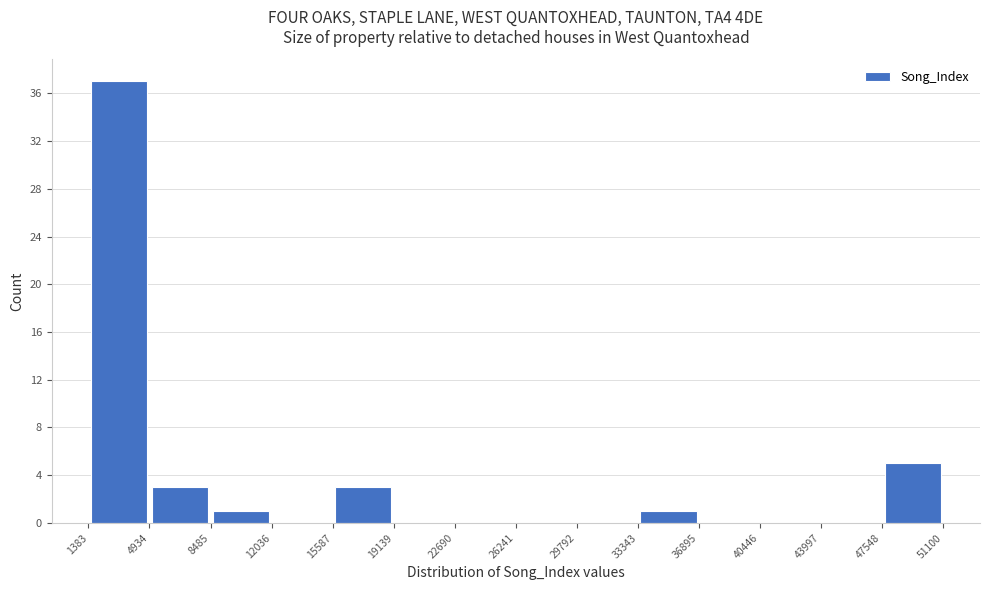

Reading left to right, list every bar in this chart as the range it spans on the x-axis followed by its height. The values are not printed on the chart, so give them approximately, as read against the axis.

1383 to 4934: 37
4934 to 8485: 3
8485 to 12036: 1
12036 to 15587: 0
15587 to 19139: 3
19139 to 22690: 0
22690 to 26241: 0
26241 to 29792: 0
29792 to 33343: 0
33343 to 36895: 1
36895 to 40446: 0
40446 to 43997: 0
43997 to 47548: 0
47548 to 51100: 5